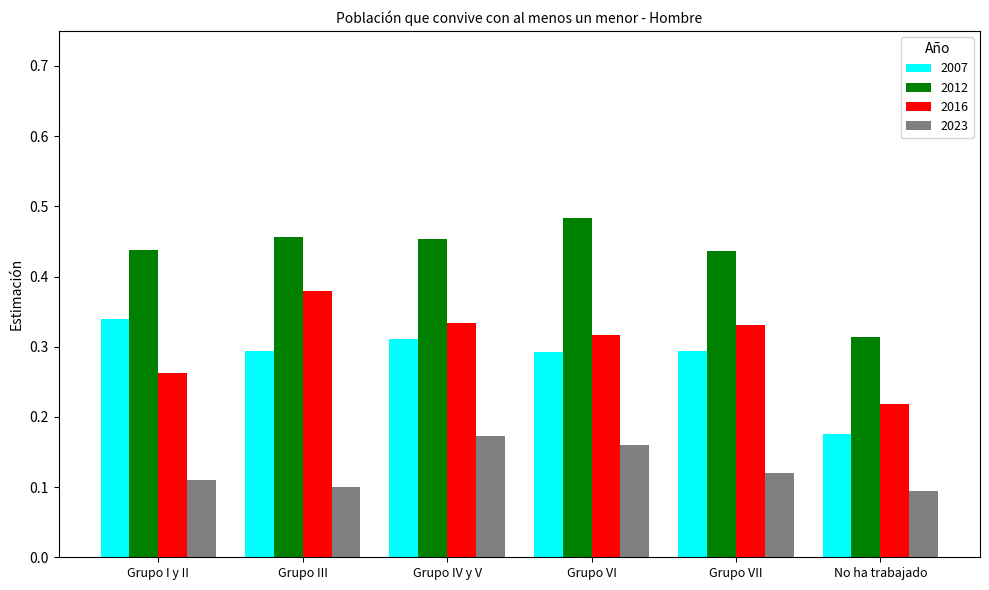

At which label does 2012 reach its peak?

Grupo VI